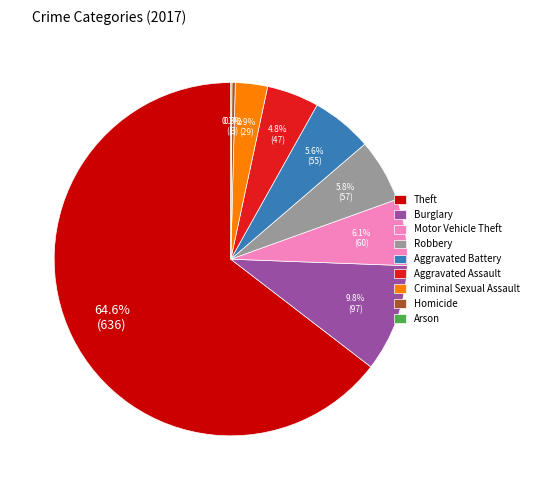

Between Theft and Homicide, which is larger?

Theft